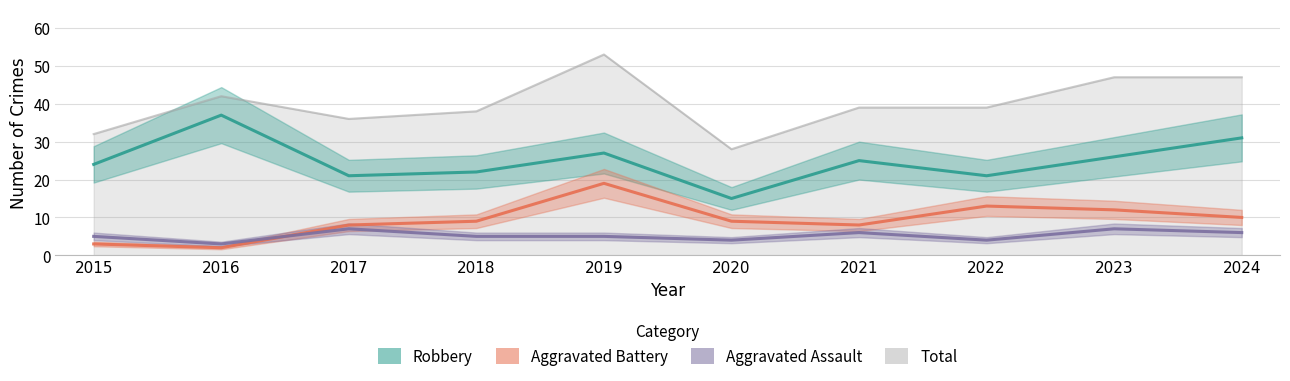

What is the value of the Total point at the 9th from the left?

47